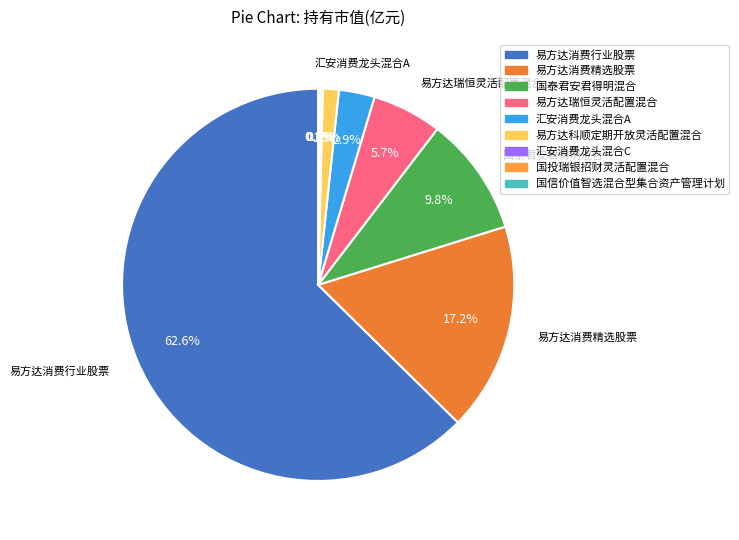

Is there a majority slice in this chart?

Yes